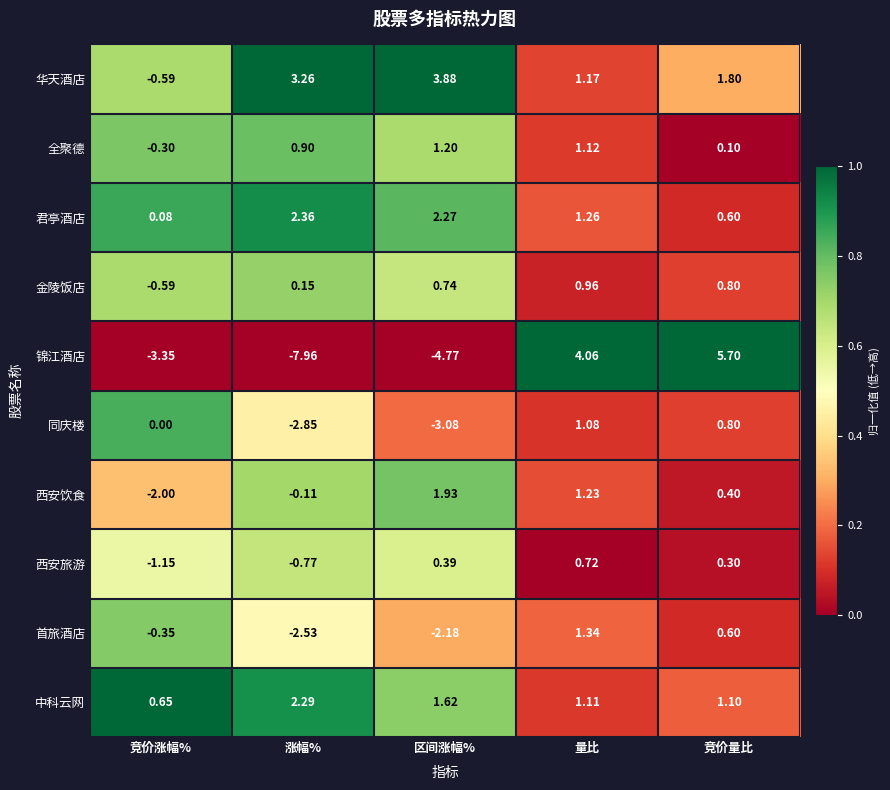

Which label corresponds to the largest value in the chart?

竞价量比